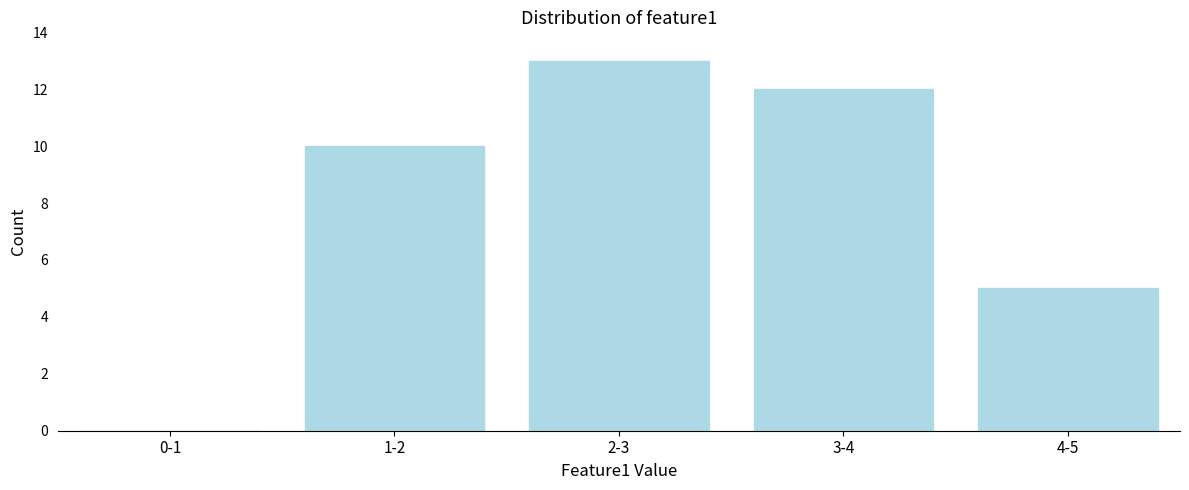

Reading right to left, what are all the values shown in this chart?

4-5=5	3-4=12	2-3=13	1-2=10	0-1=0